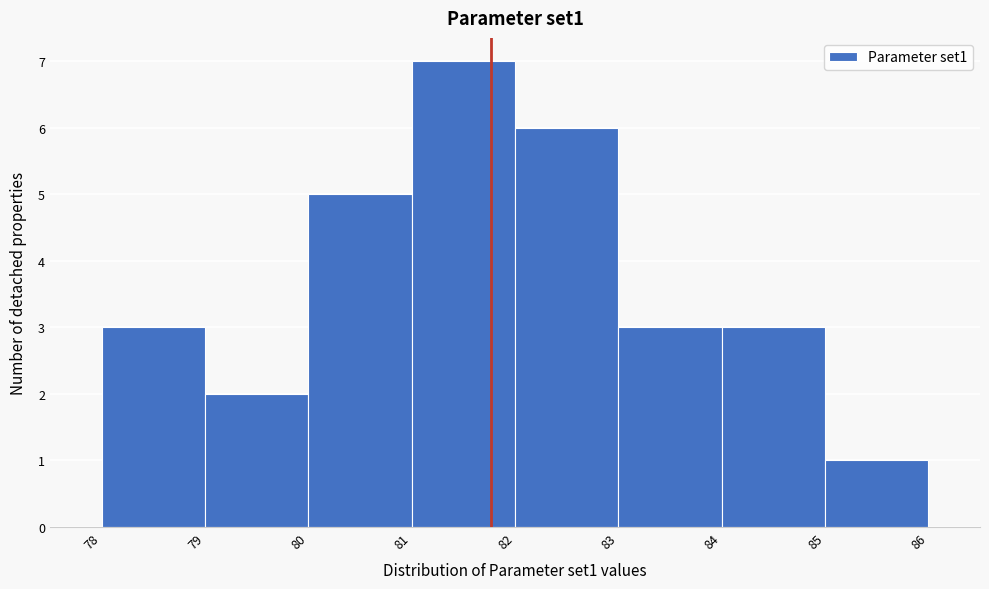

Reading left to right, transcribe this chart: for each bar, give the range it covers on the x-axis and its height. The values are not printed on the chart, so give them approximately, as read against the axis.

78 to 79: 3
79 to 80: 2
80 to 81: 5
81 to 82: 7
82 to 83: 6
83 to 84: 3
84 to 85: 3
85 to 86: 1